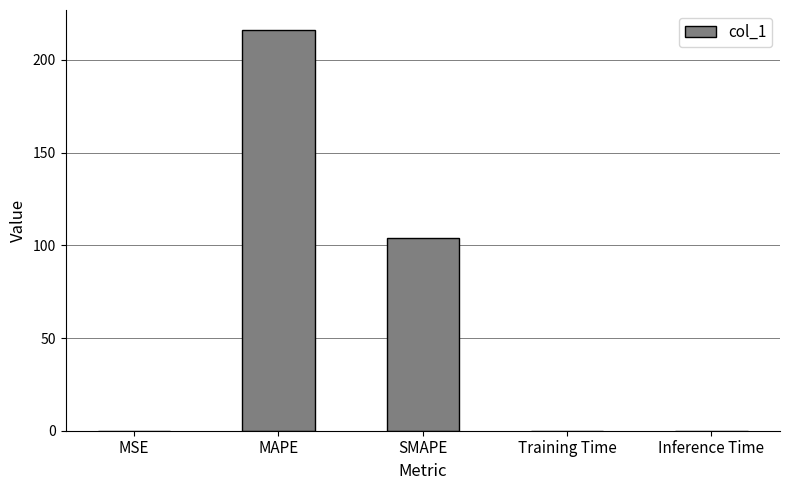

Which label corresponds to the largest value in the chart?

MAPE